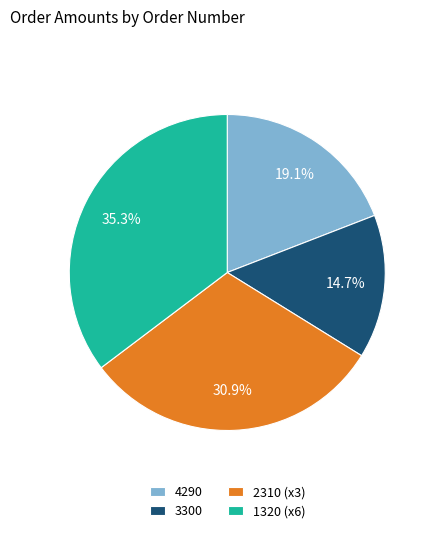

Do 2310 (x3) and 1320 (x6) together represent more than half of the pie?

Yes